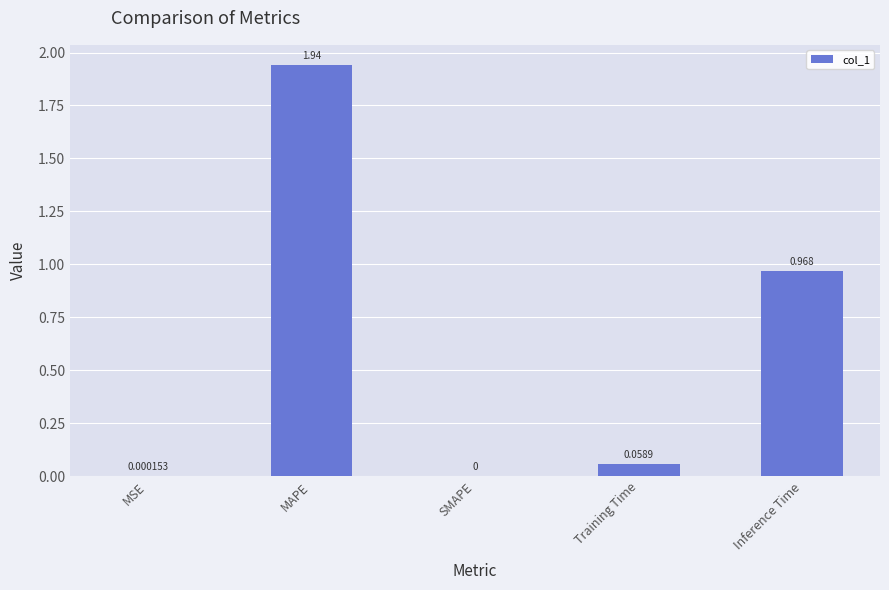

At which label is the value closest to 0?

SMAPE